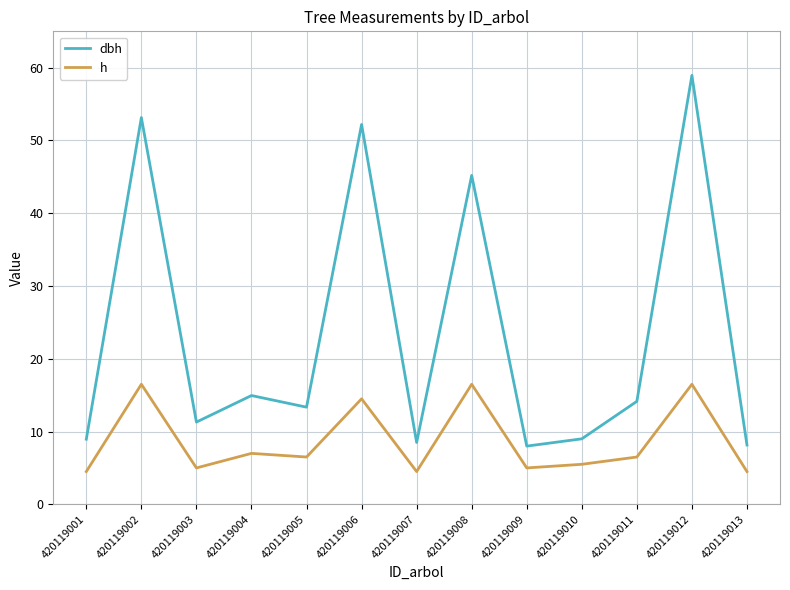

Where is dbh nearest to the value 33?

420119008